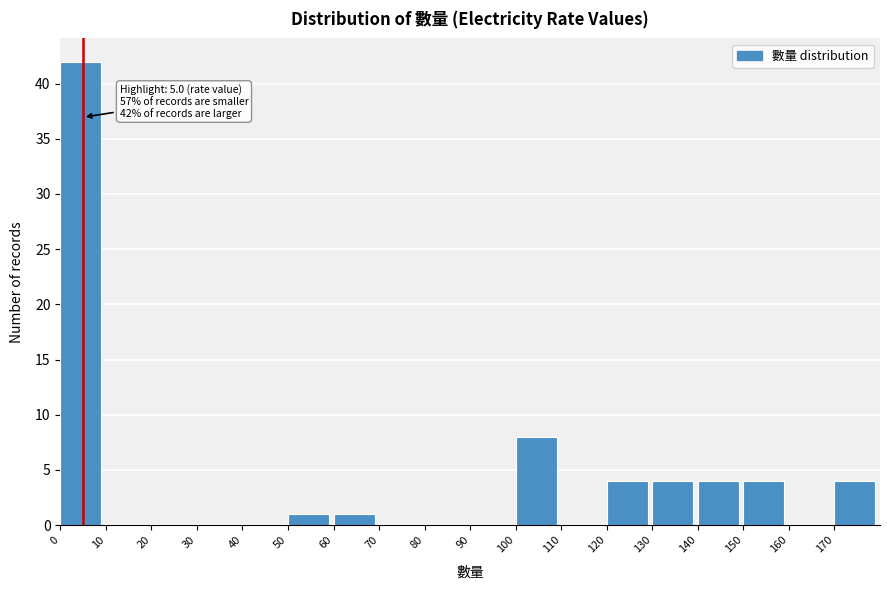

Which range on the x-axis has the tallest bar?

0 to 10